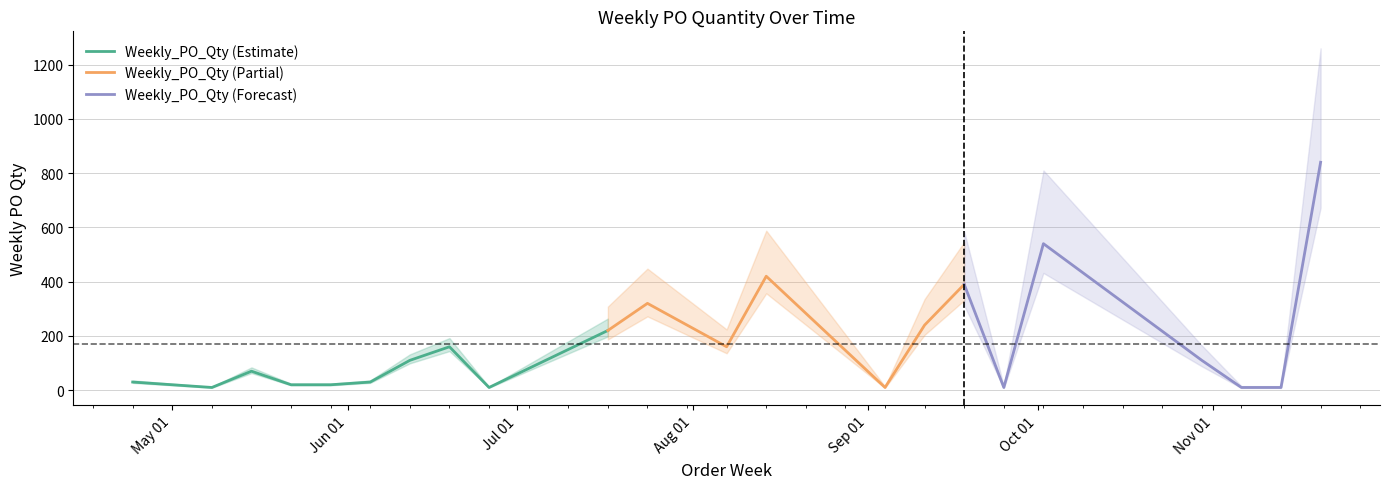

At which category does the chart reach its peak across all series?

2023-11-20